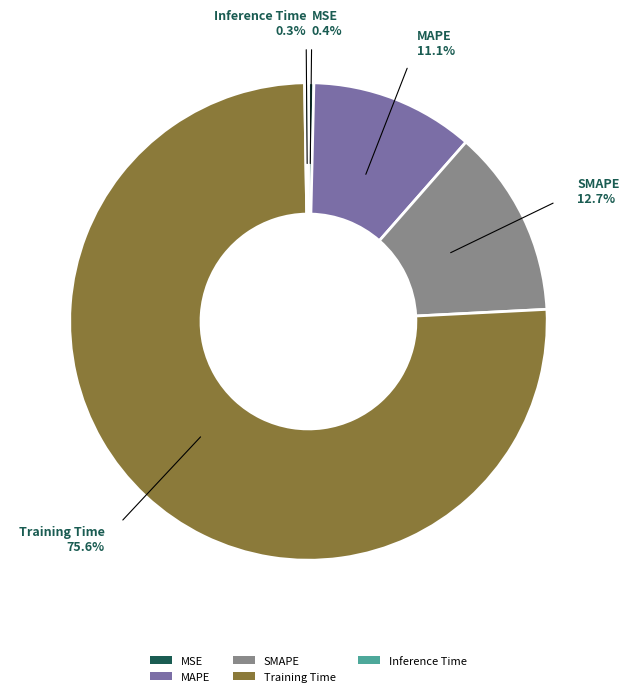

To the nearest percent, what is the difference between the MAPE and Training Time slice percentages?

64%